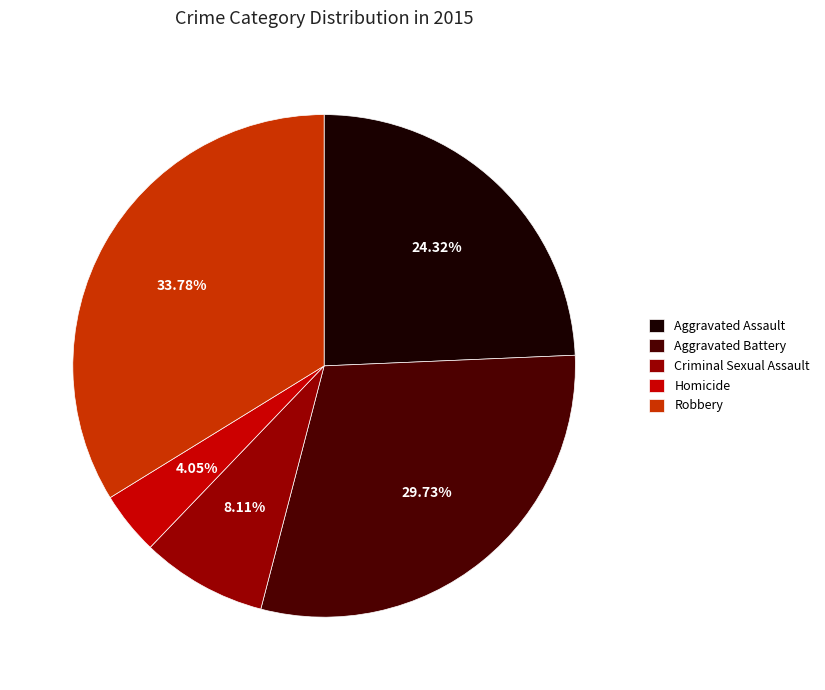

The Aggravated Assault slice represents 35% of the pie. True or false?

False